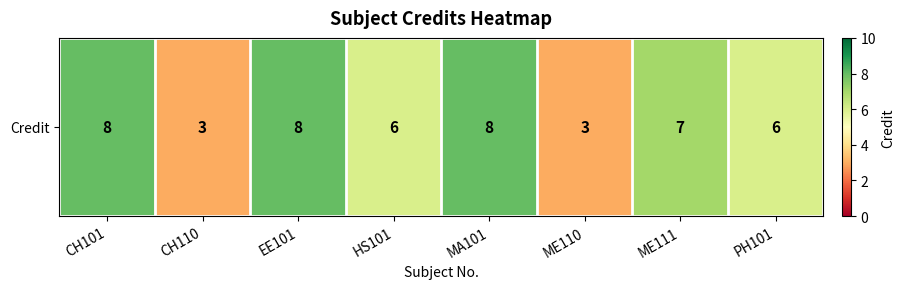

Is it true that the value at ME111 is 7?

True